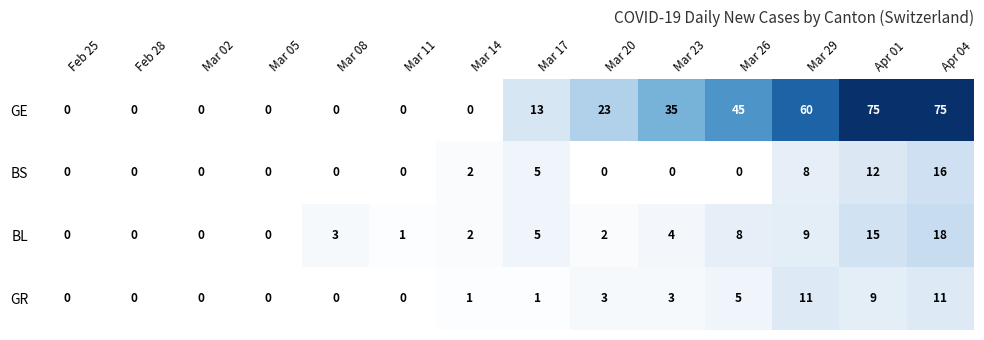

How many values in GR are above zero?

8